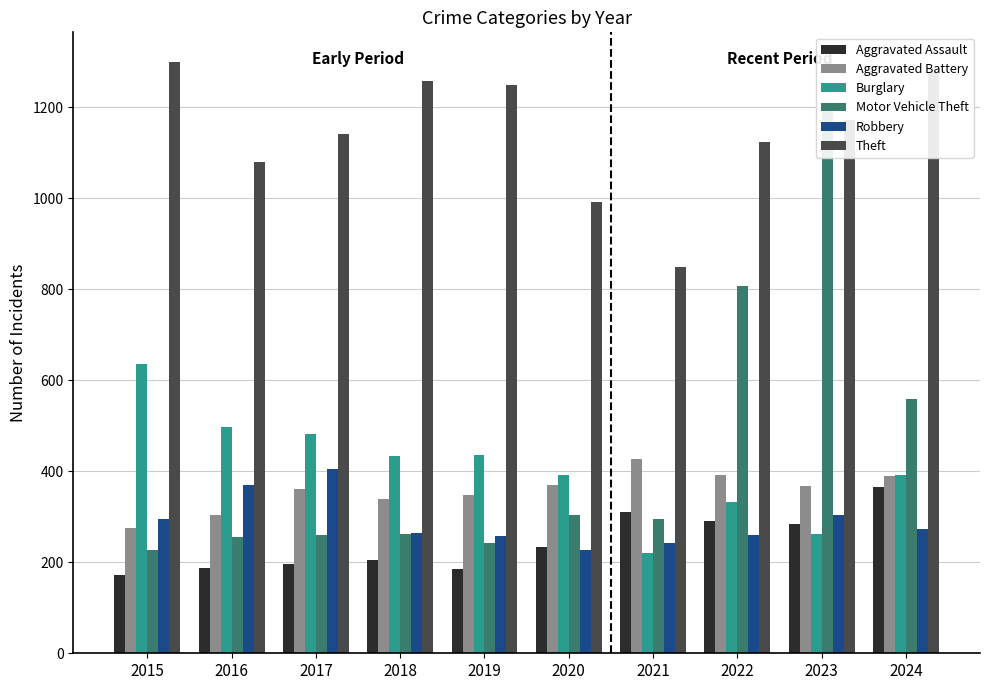

How many bars are there in each group?

6